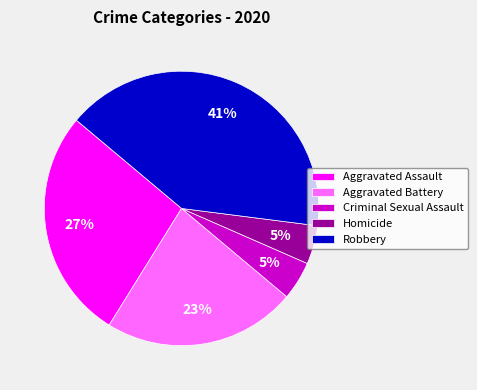

Combined, do Aggravated Assault and Criminal Sexual Assault account for over 50%?

No